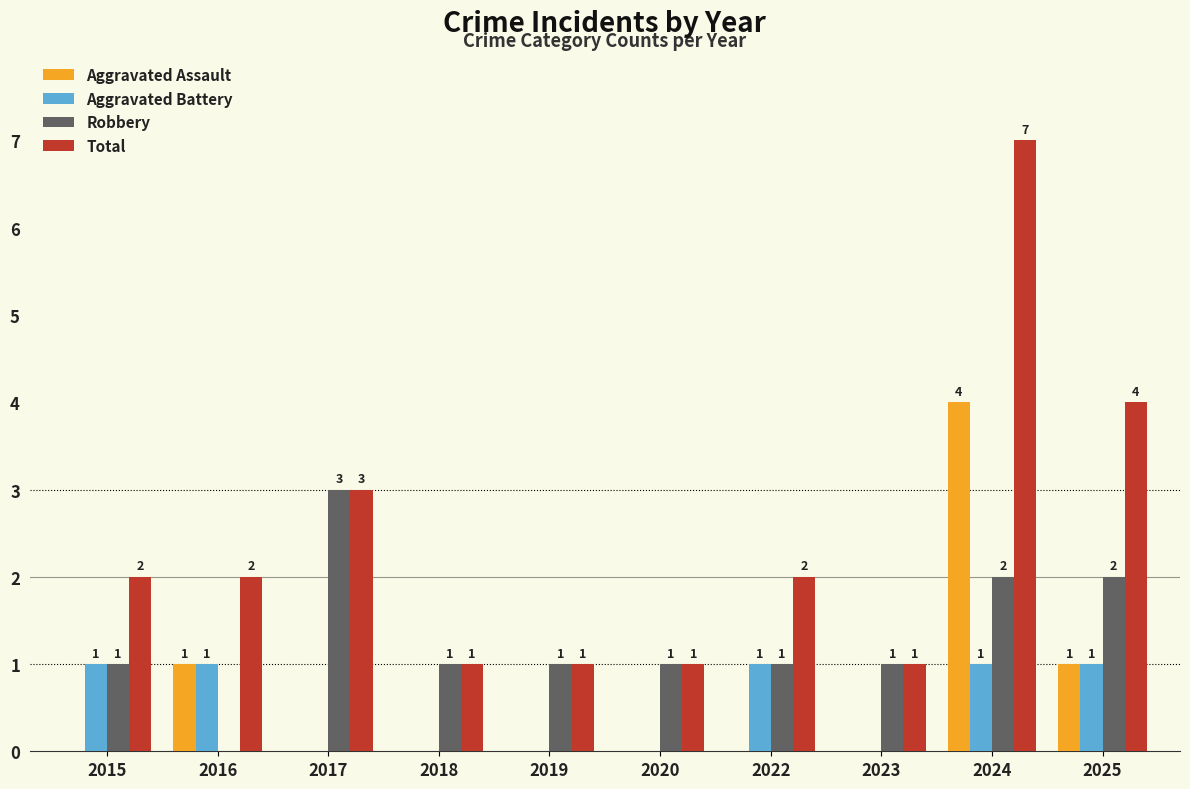

True or false: Aggravated Assault has a value of 4 at 2024.

True